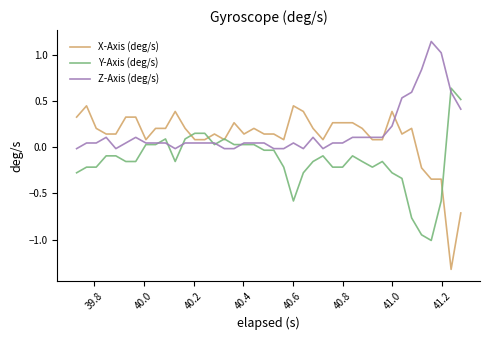

What is the minimum value shown in the chart?

-1.3